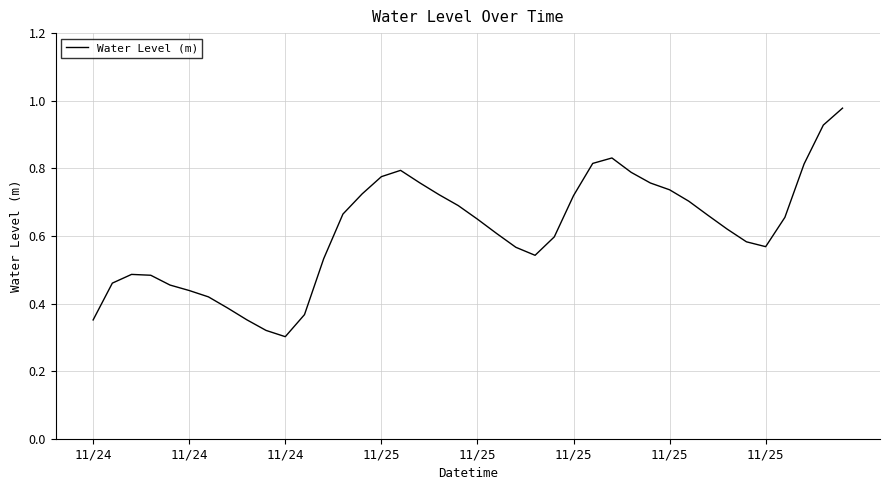

Does the chart display data point markers on the line(s)?

No